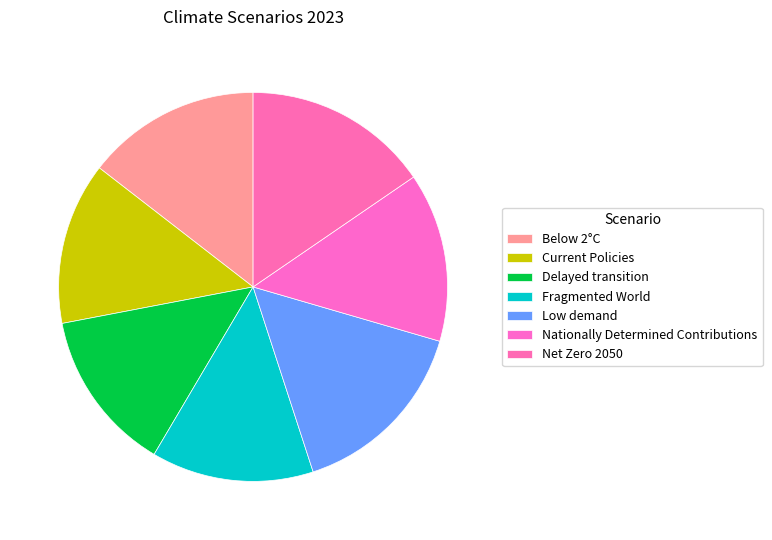

What is the smallest slice in the pie chart?

Fragmented World